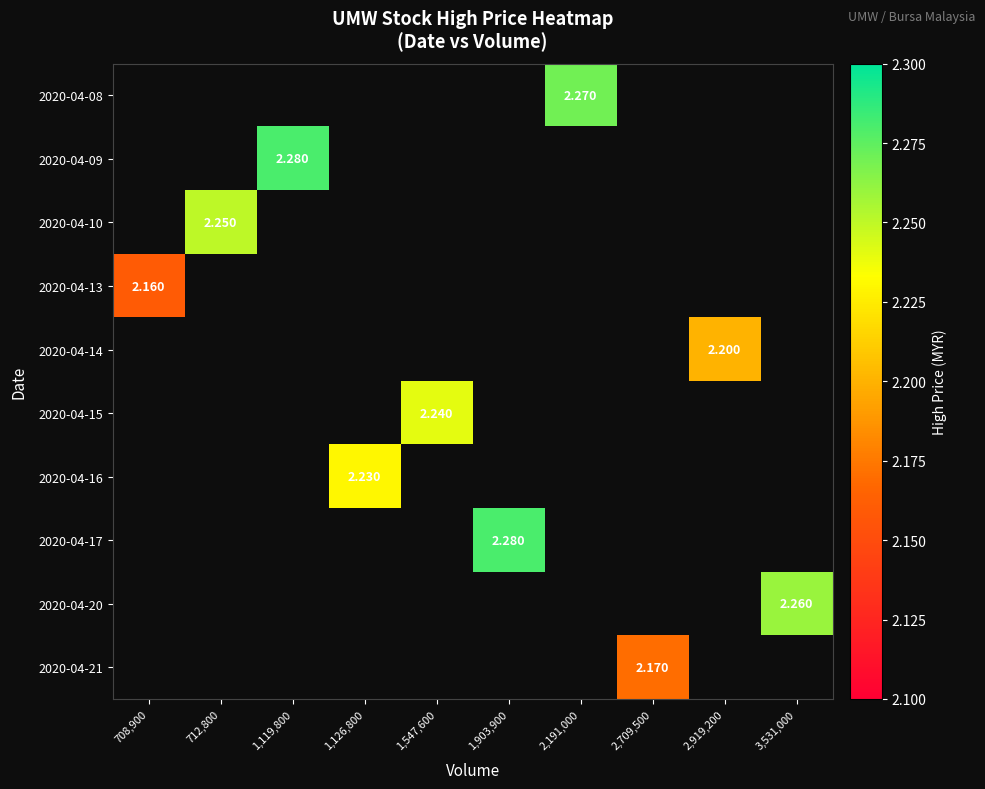

How many positive values does the 2020-04-08 series have?

1